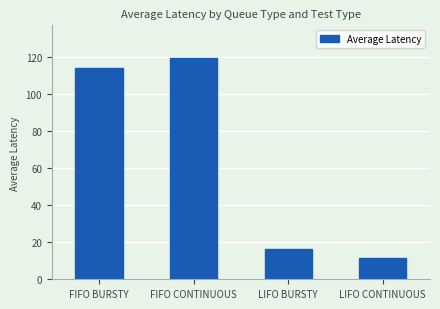

What is the average value?

65.4